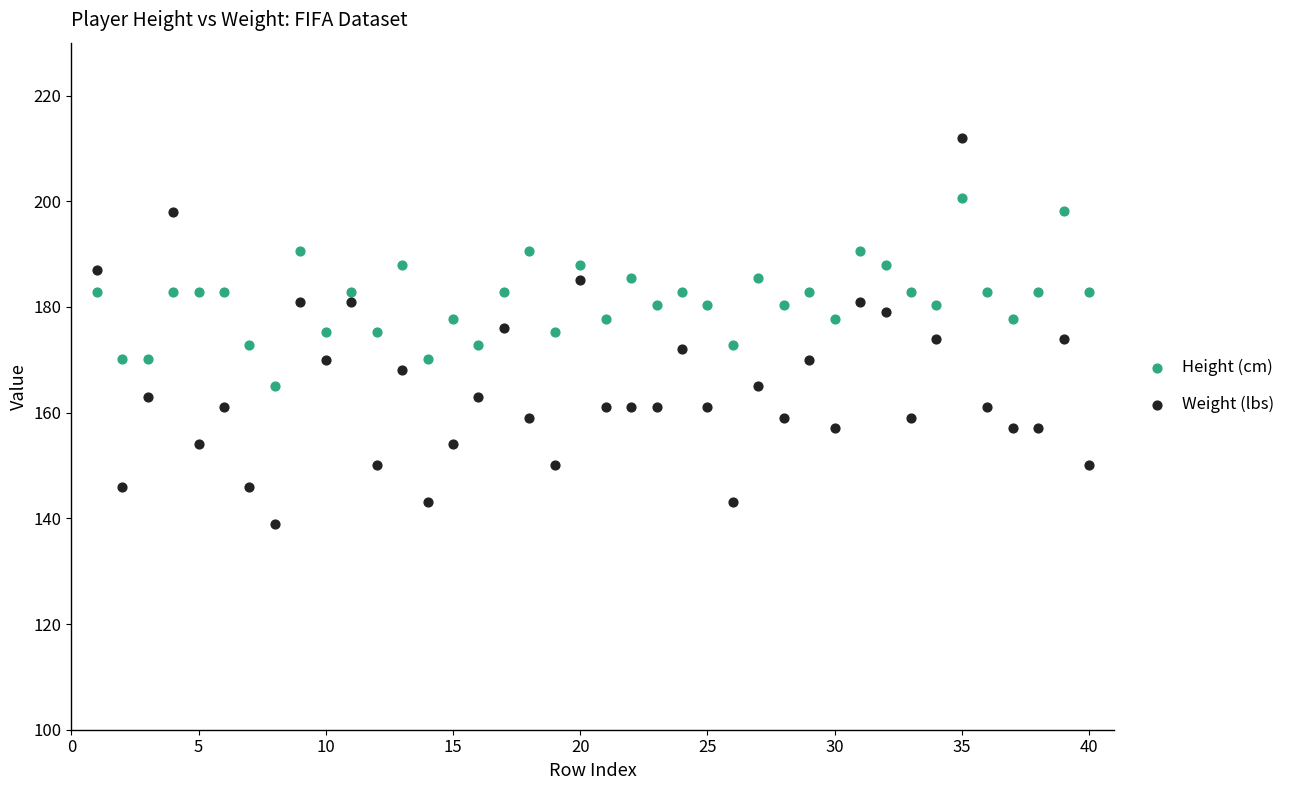

Across all data points, what is the range of X values (max minus min)?

39.0